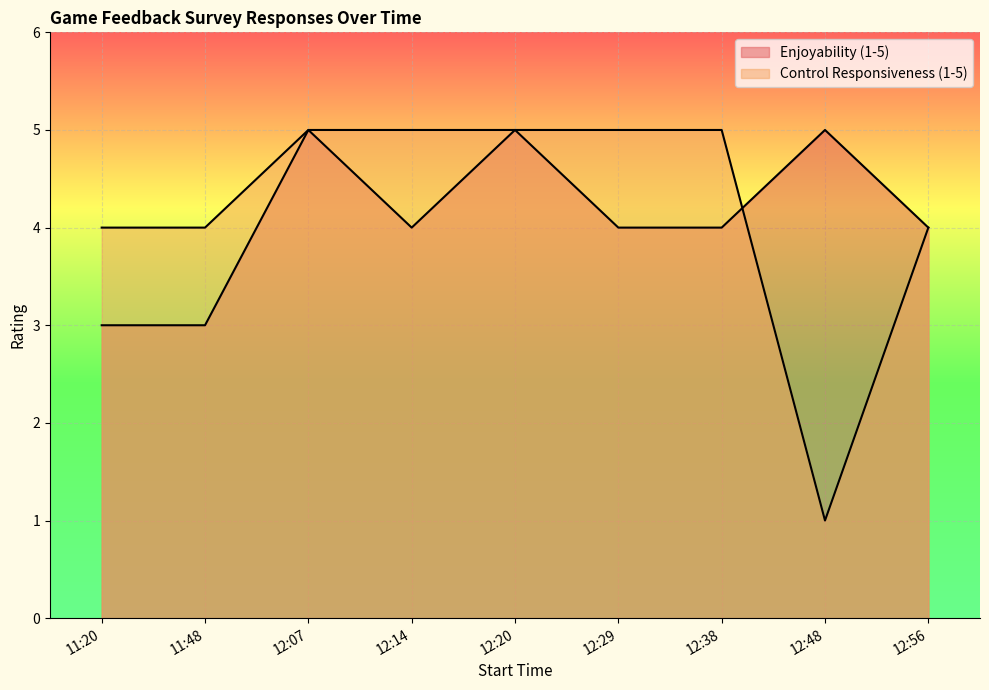

How many data points in Enjoyability (1-5) are above 4?

3